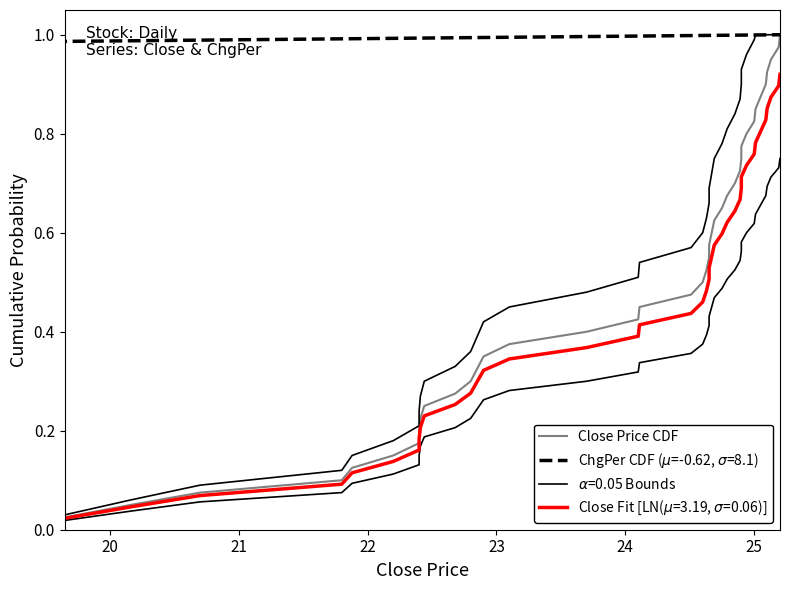

Is this an area chart (filled region under the line)?

No